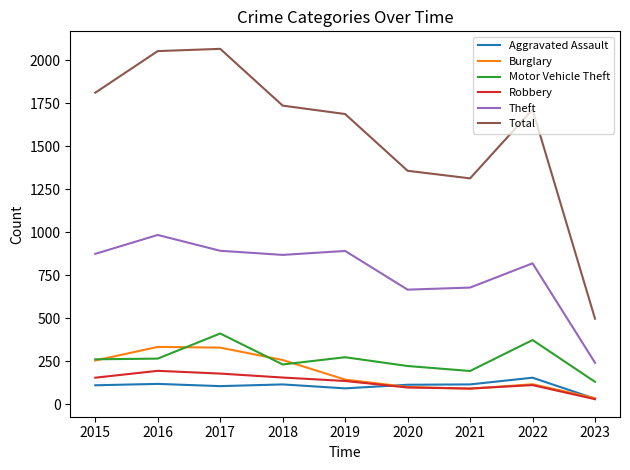

Which series has the largest total across all categories?

Total